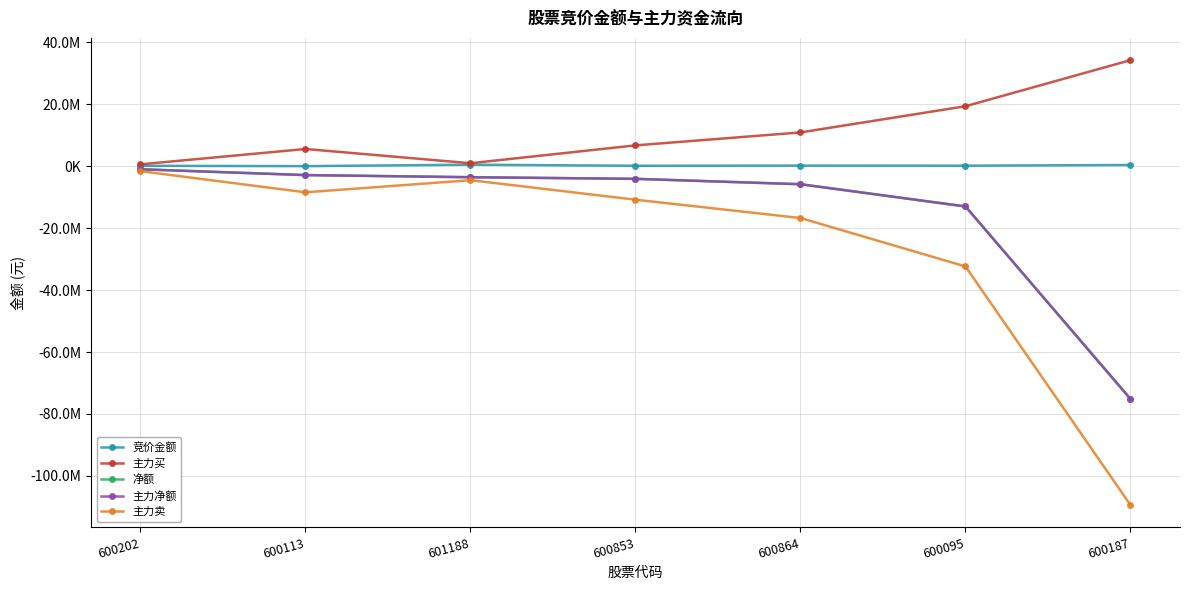

True or false: 竞价金额 and 净额 intersect in this chart.

False